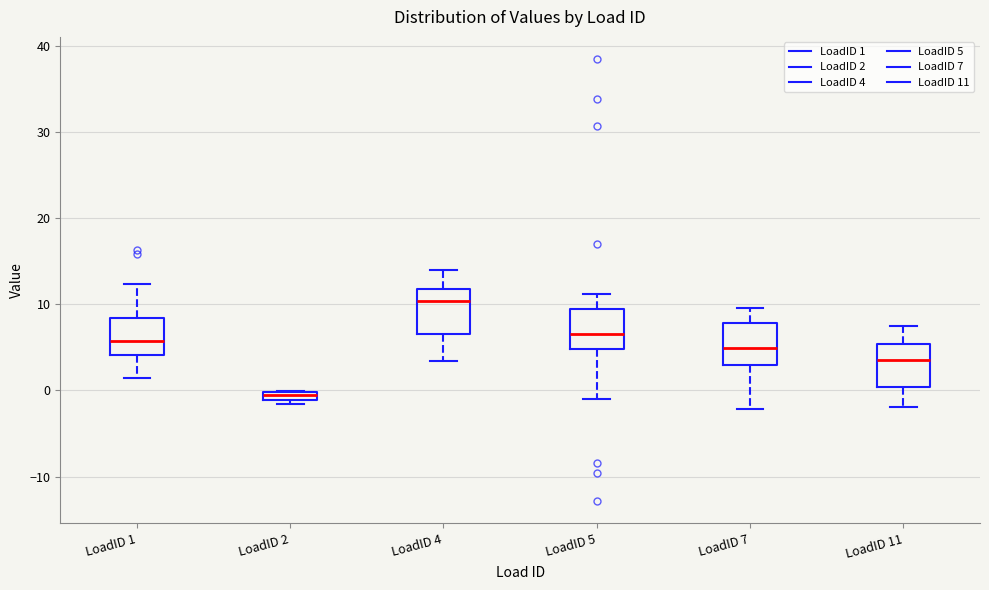

Where does the lower whisker of the box for LoadID 4 end on the y-axis? The values are not printed on the chart, so give them approximately, as read against the axis.

3